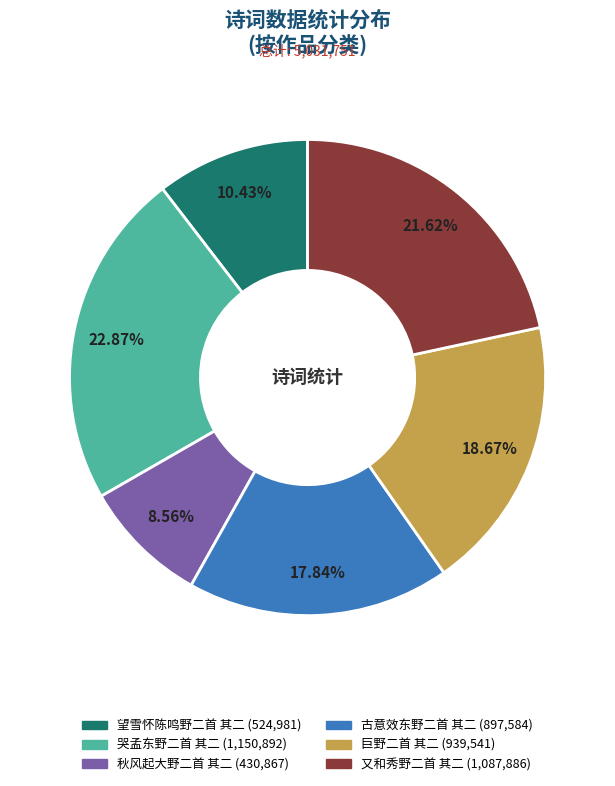

To the nearest percent, what portion does 哭孟东野二首 其二 represent?

23%